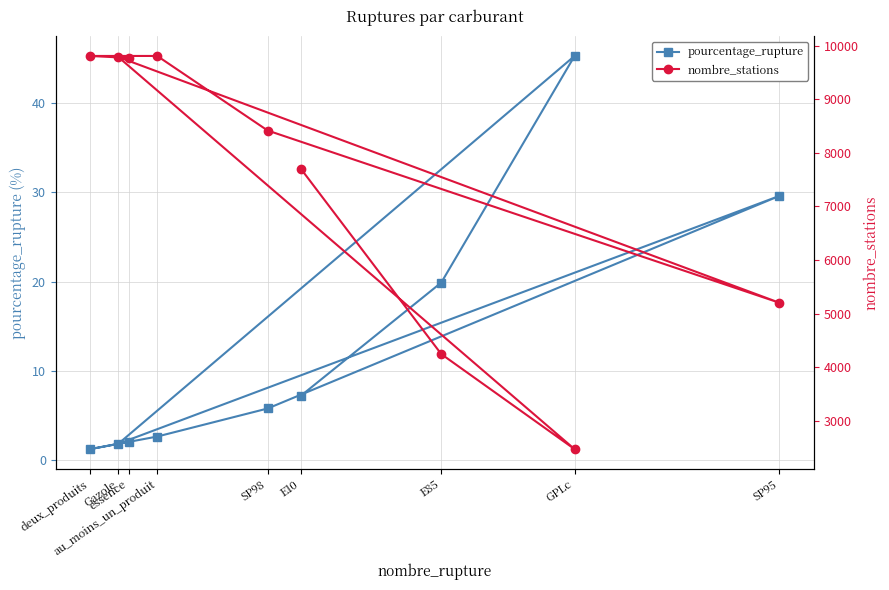

Reading left to right, extract all data points from this chart.

pourcentage_rupture: 7.2	19.9	45.3	1.8	29.6	5.8	2.6	1.2	2.1
nombre_stations: 7704.0	4243.0	2470.0	9785.0	5201.0	8414.0	9805.0	9805.0	9768.0